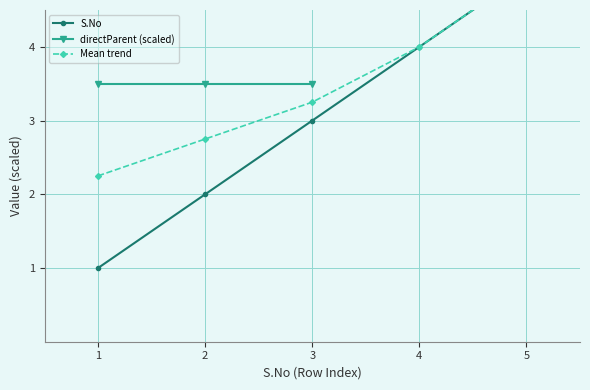

True or false: directParent (scaled) and Mean trend cross at least once.

False